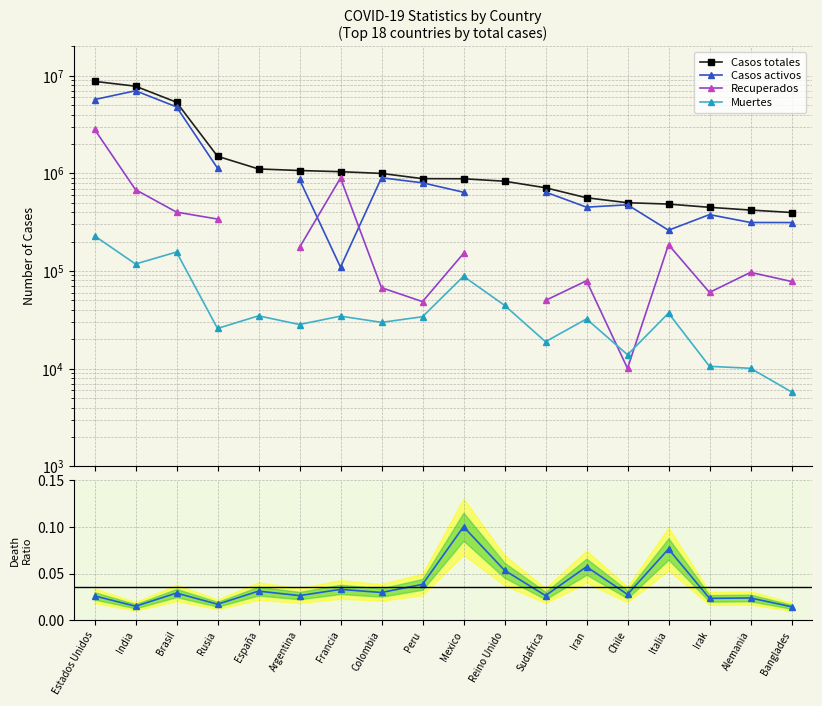

At how many categories does at least one series exceed 8479549?

1